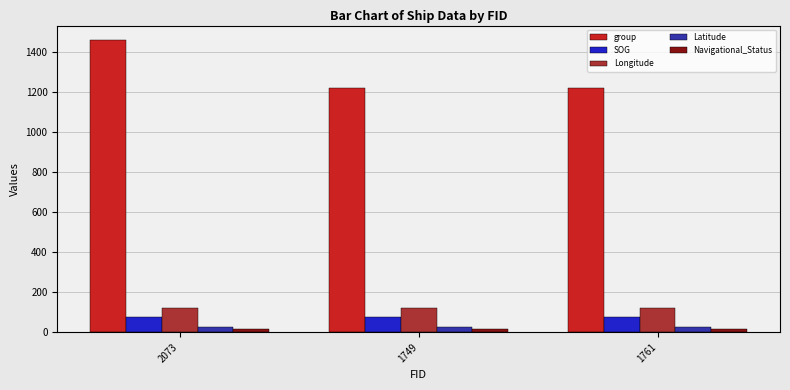

What is the average value of the SOG series?

76.8